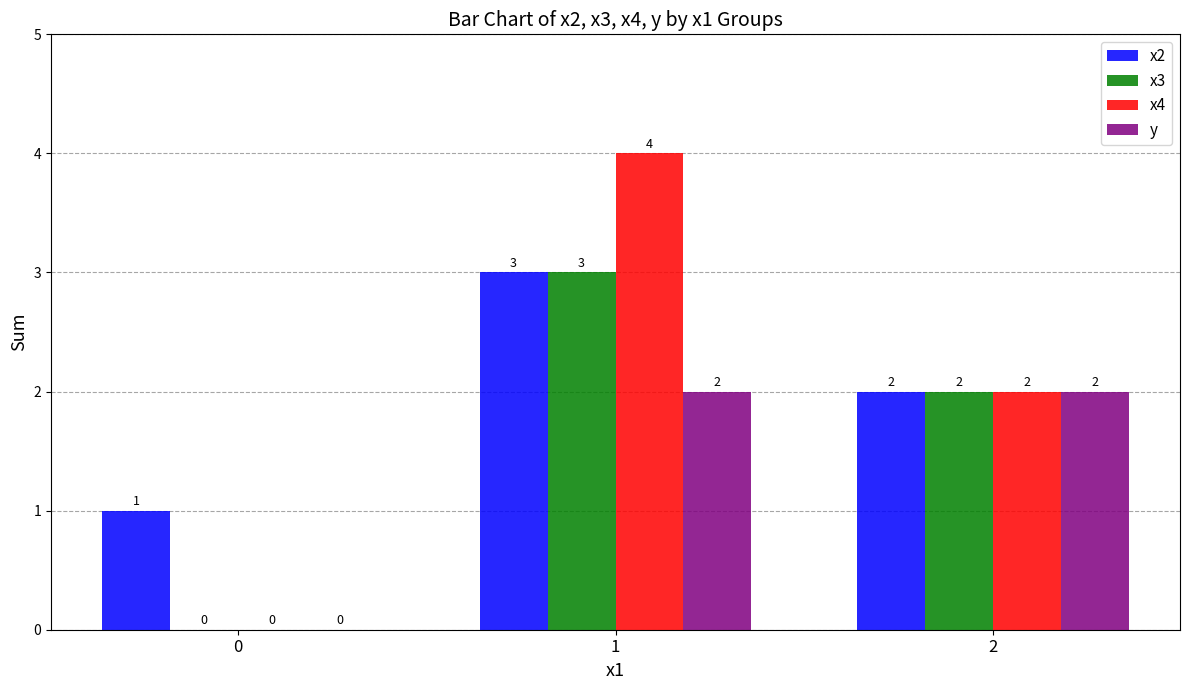

How many positive values does the x4 series have?

2